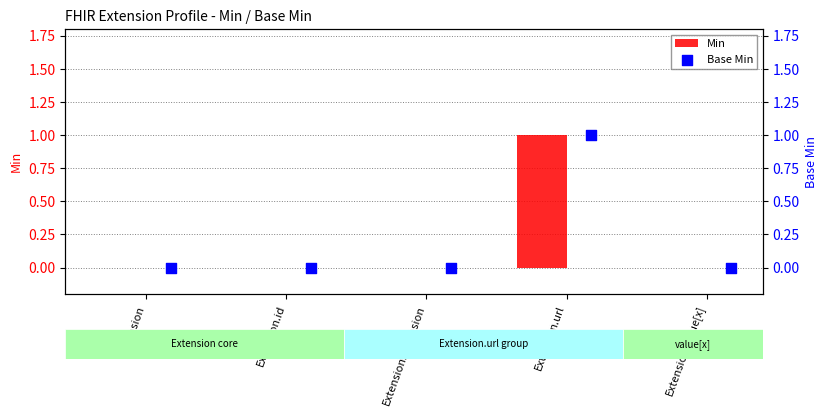

Which series has the largest total across all categories?

Min